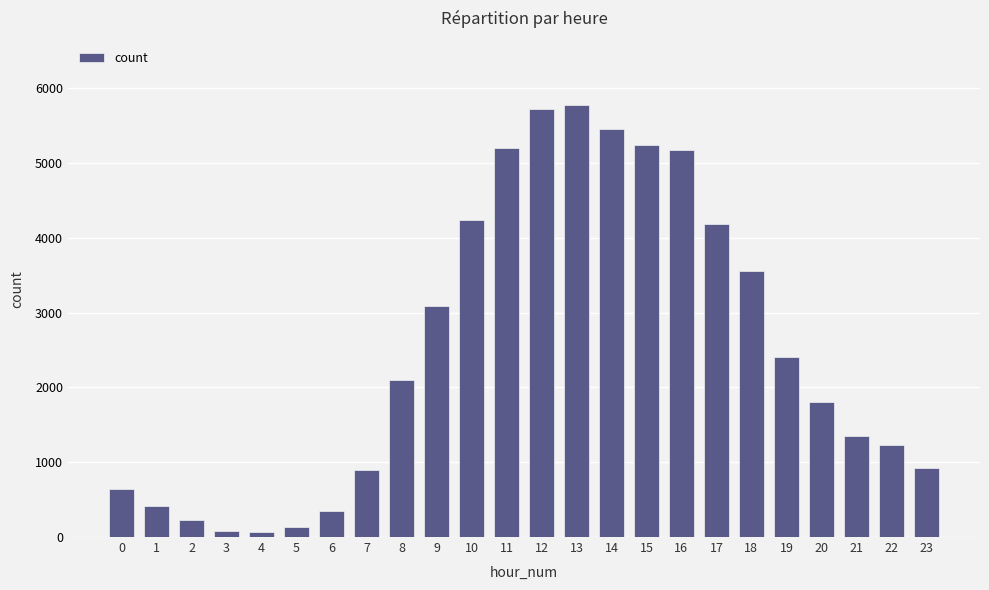

What is the sum of all values?

60279